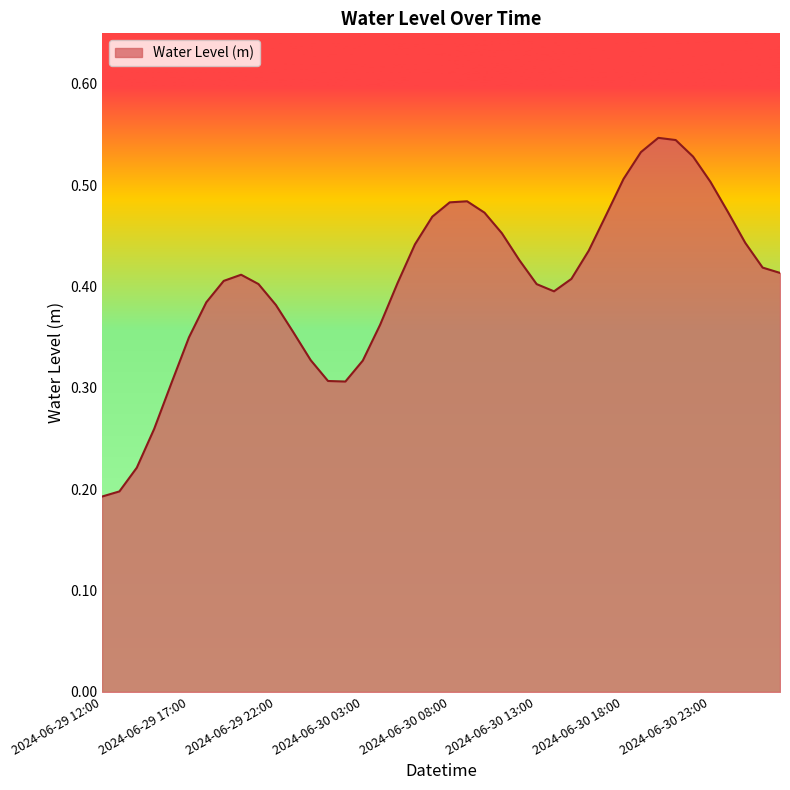

How many lines are shown in the chart?

1